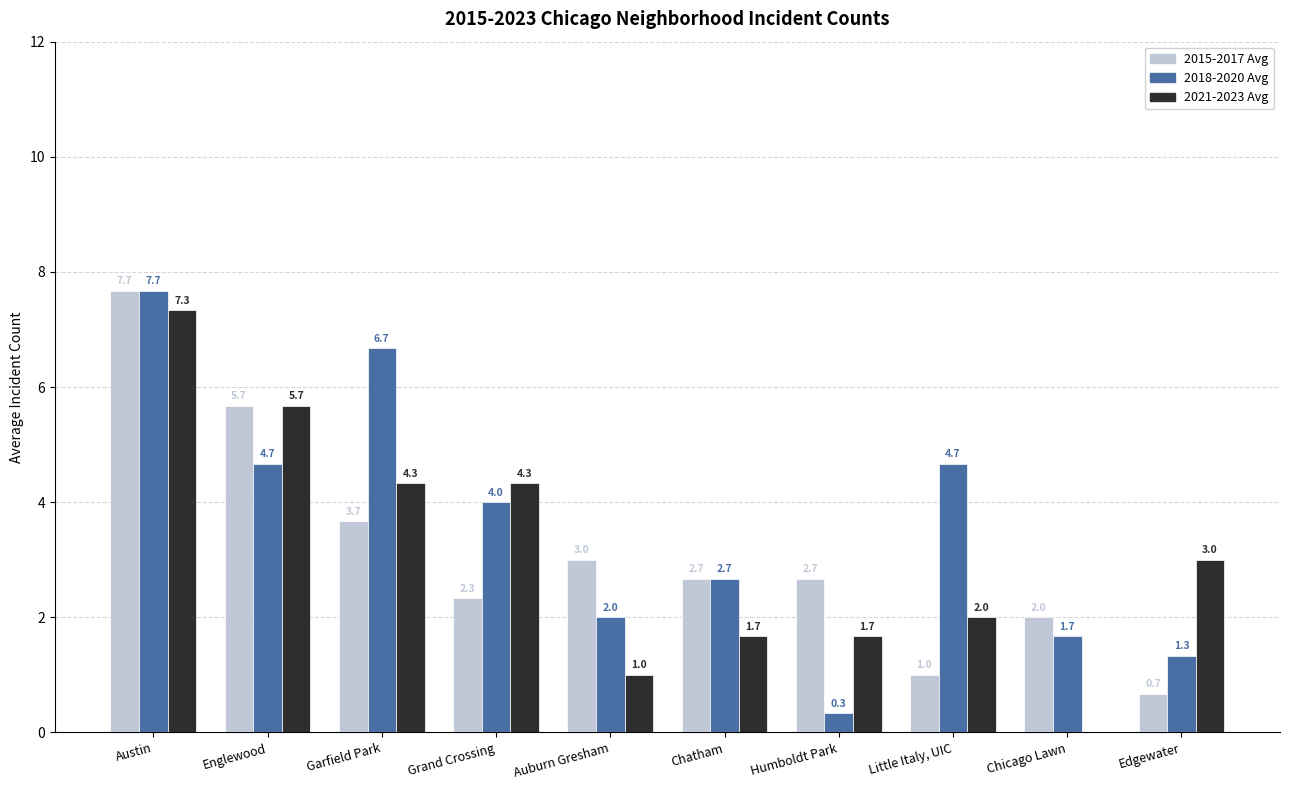

What is the sum of all 2021-2023 Avg values?

31.0